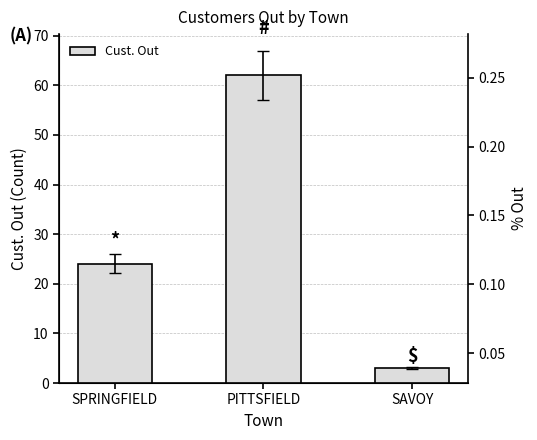

What is the minimum value shown in the chart?

3